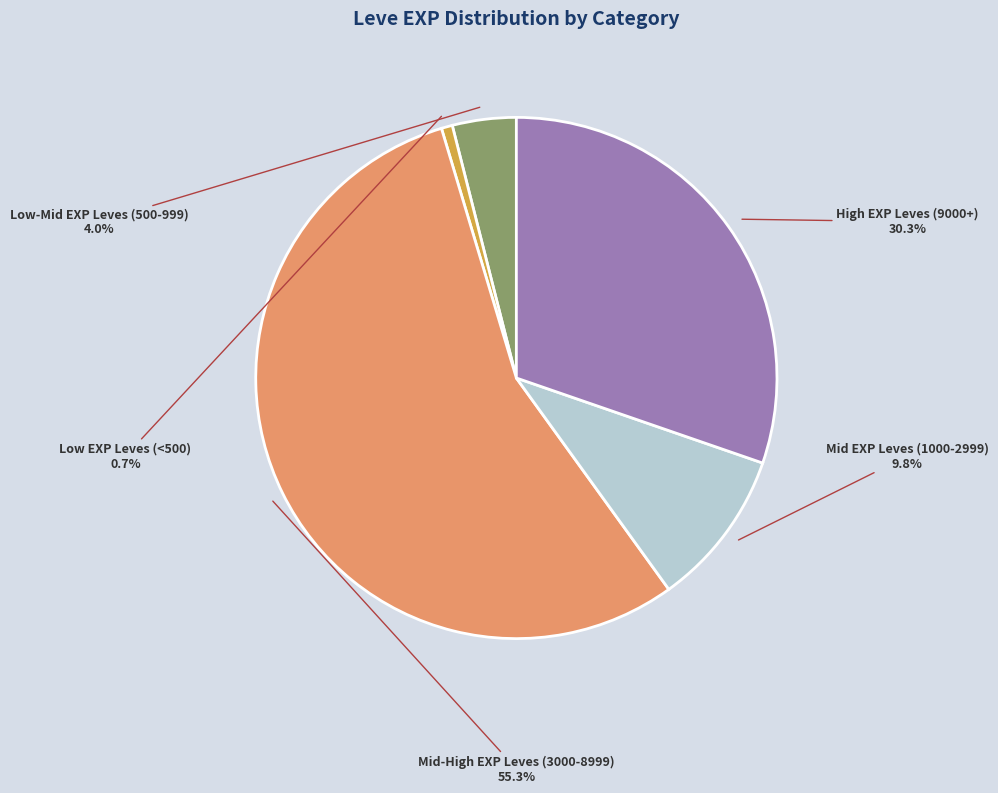

Is there a majority slice in this chart?

Yes